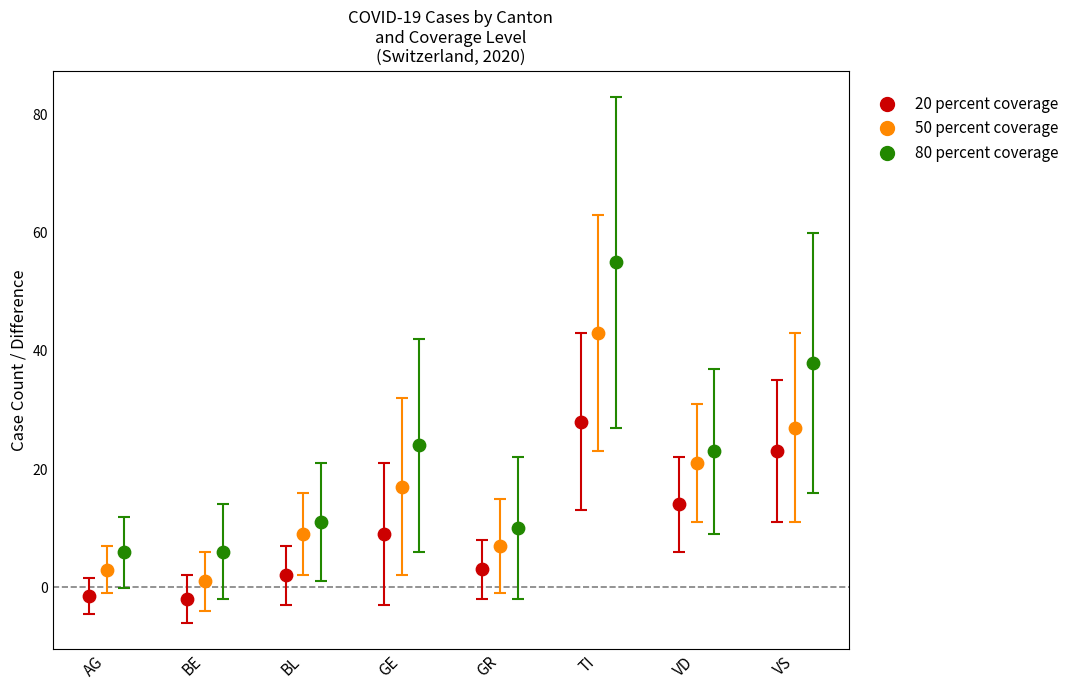

Which series contains the highest Y value?

80 percent coverage